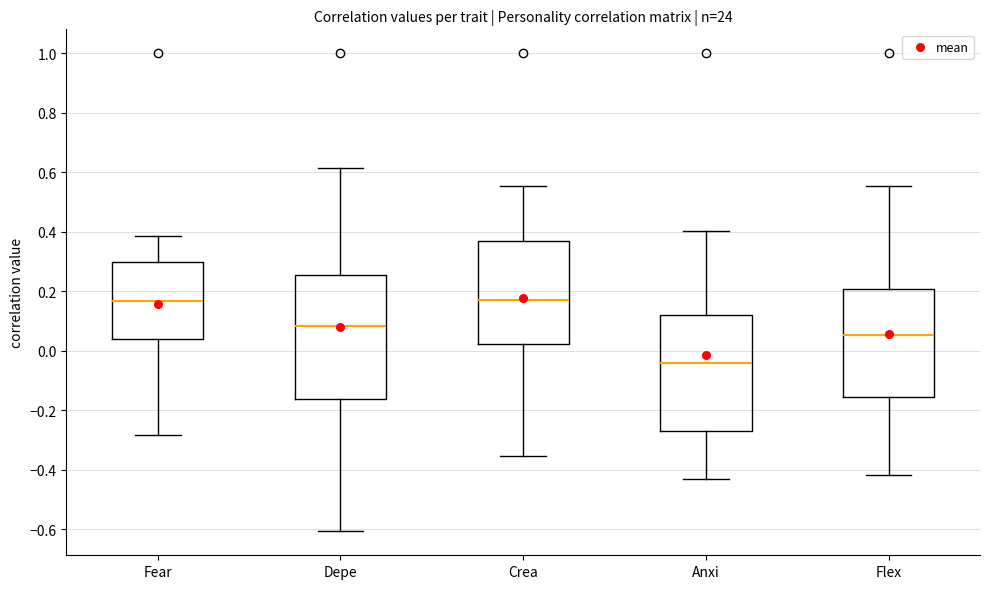

Reading left to right, read every box against the y-axis: the position of its median line, the range the box covers, and the ends of its whiskers. The values are not printed on the chart, so give them approximately, as read against the axis.

Fear: median 0.16, box 0.04 to 0.30, whiskers -0.28 to 0.38
Depe: median 0.08, box -0.16 to 0.26, whiskers -0.60 to 0.62
Crea: median 0.18, box 0.02 to 0.36, whiskers -0.36 to 0.56
Anxi: median -0.04, box -0.26 to 0.12, whiskers -0.44 to 0.40
Flex: median 0.06, box -0.16 to 0.20, whiskers -0.42 to 0.56